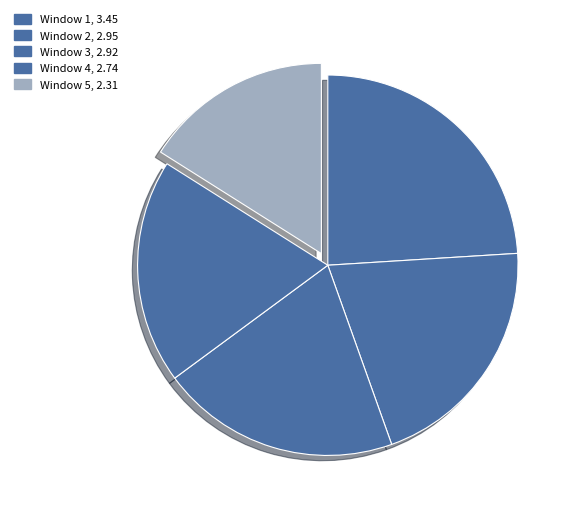

To the nearest percent, what is the combined percentage of Window 4 and Window 3?

39%